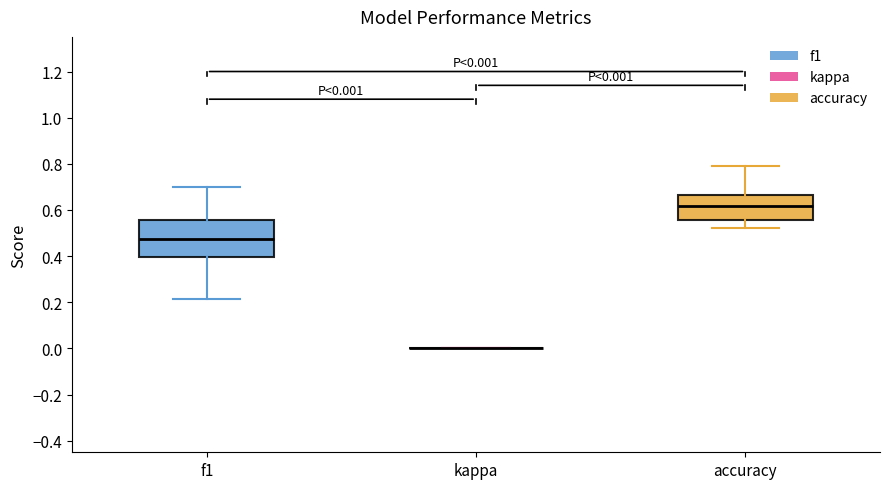

Which box is the tallest, from its lower edge to its upper edge?

f1